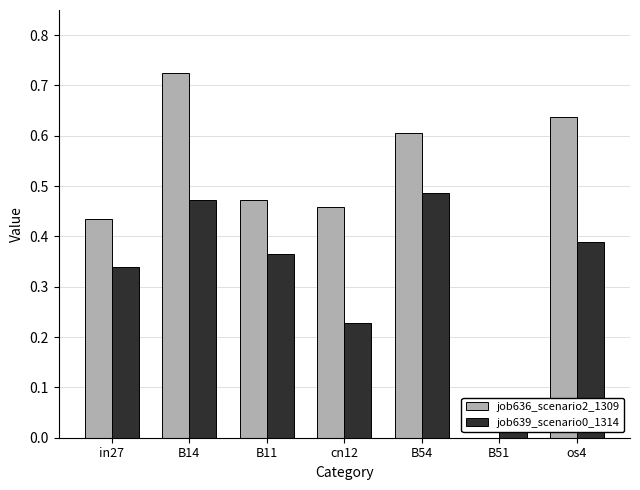

What is the value of the job639_scenario0_1314 bar at the 4th from the left?

0.2